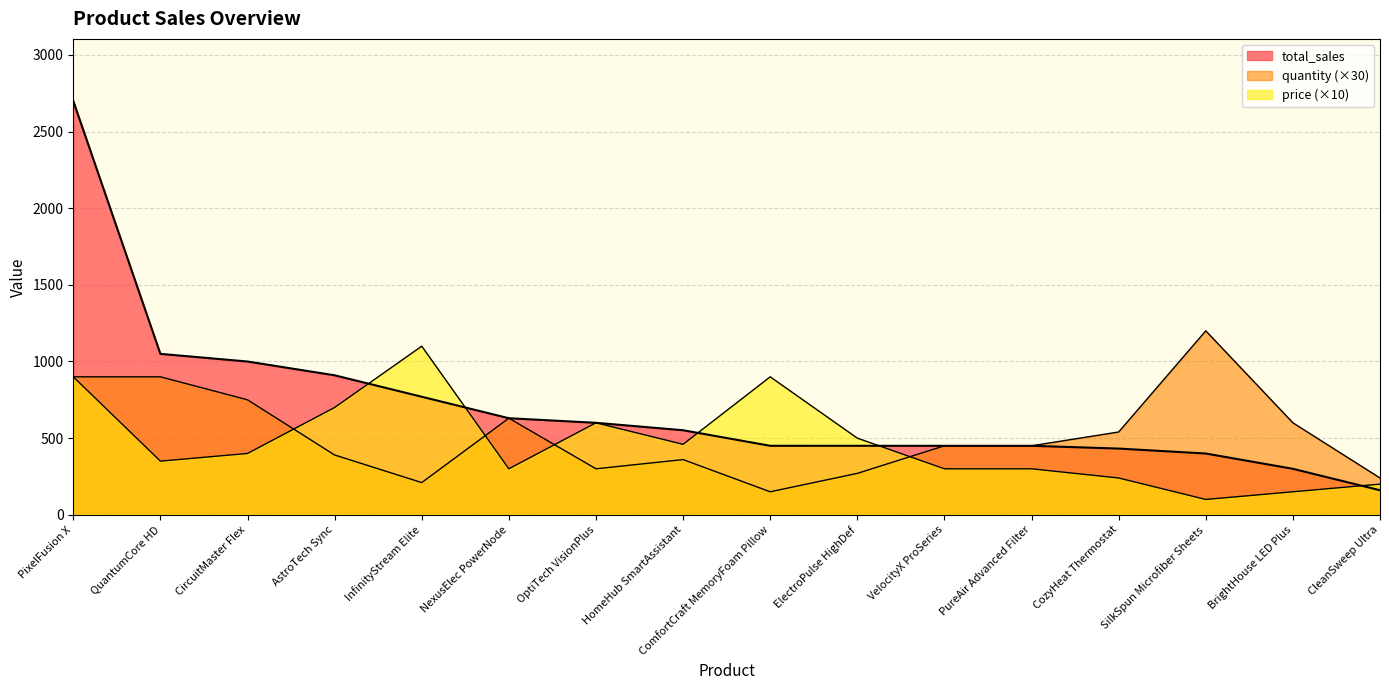

Between InfinityStream Elite and CircuitMaster Flex, which is larger?

CircuitMaster Flex